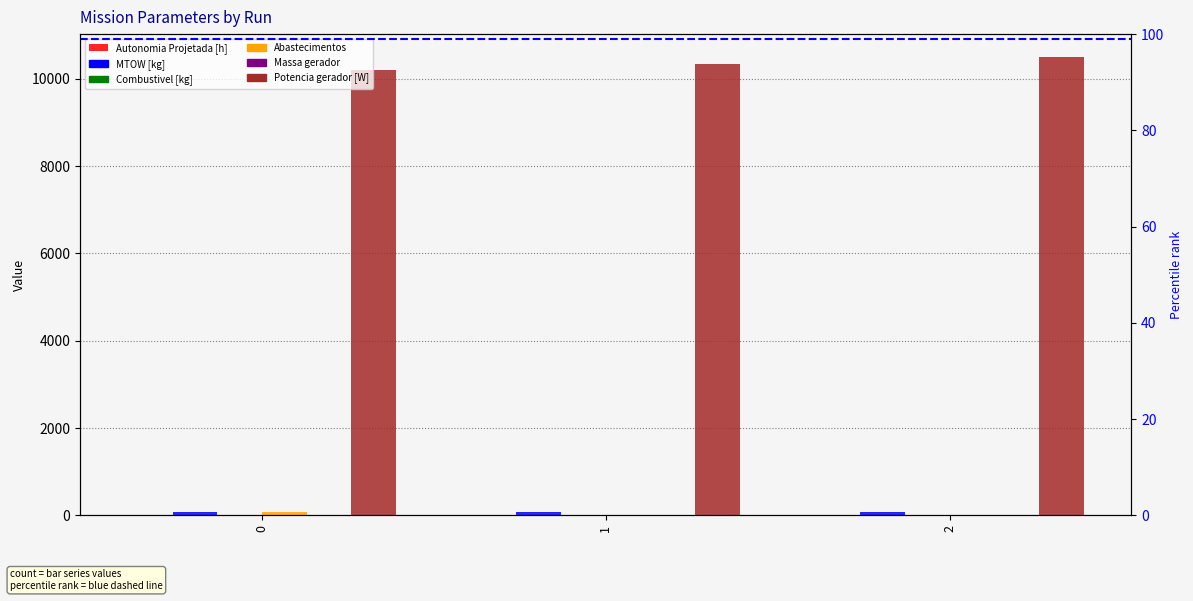

What is the greatest value displayed?

10501.2